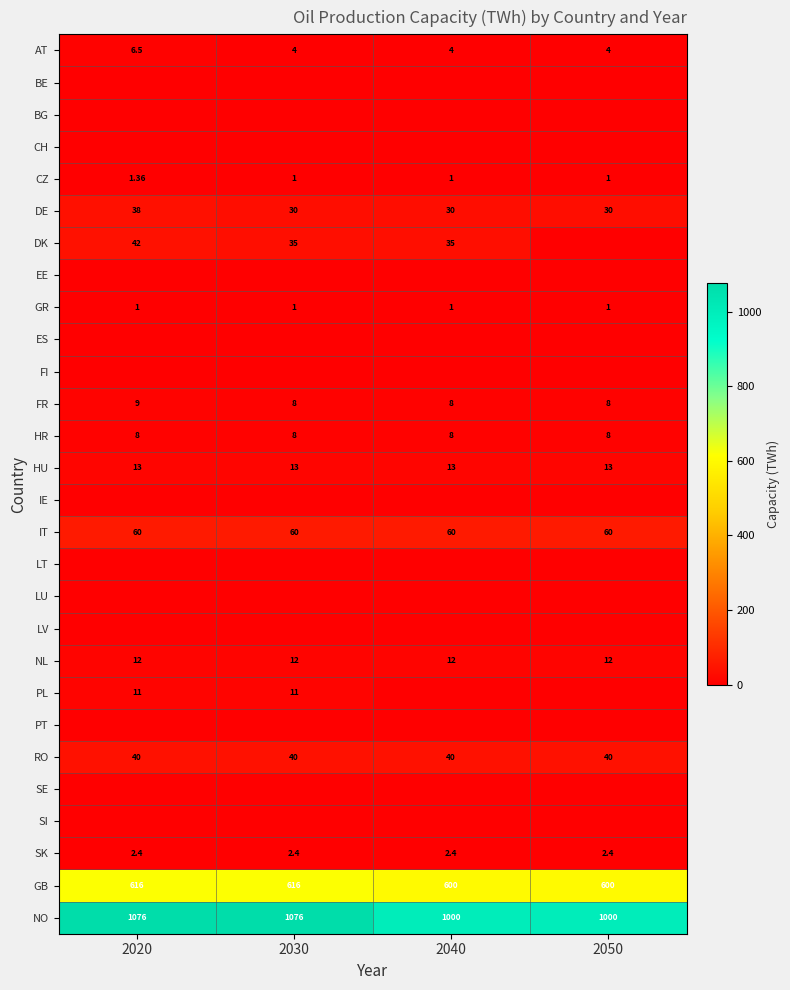

What is the minimum value for FR?

8.0